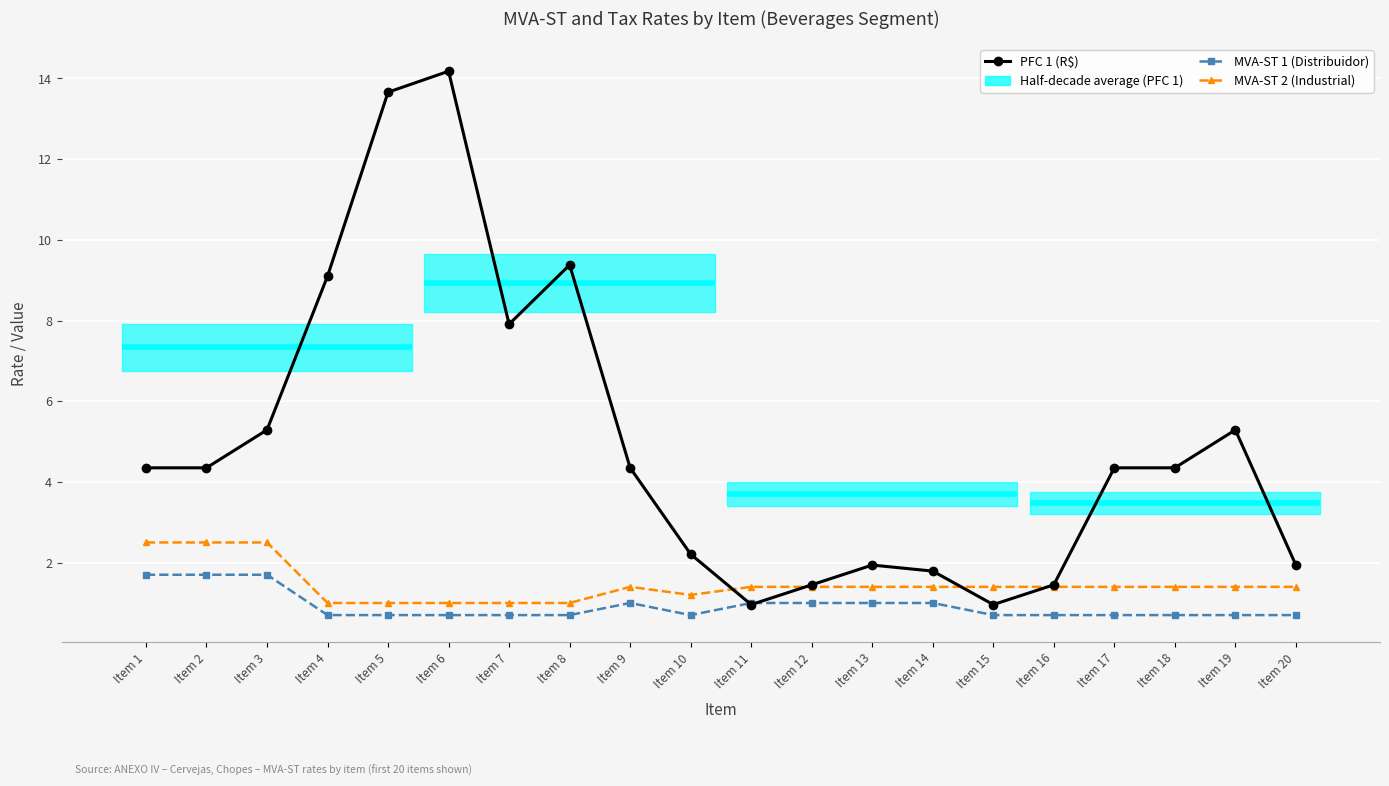

How many data points in MVA-ST 2 (Industrial) are above 1?

15